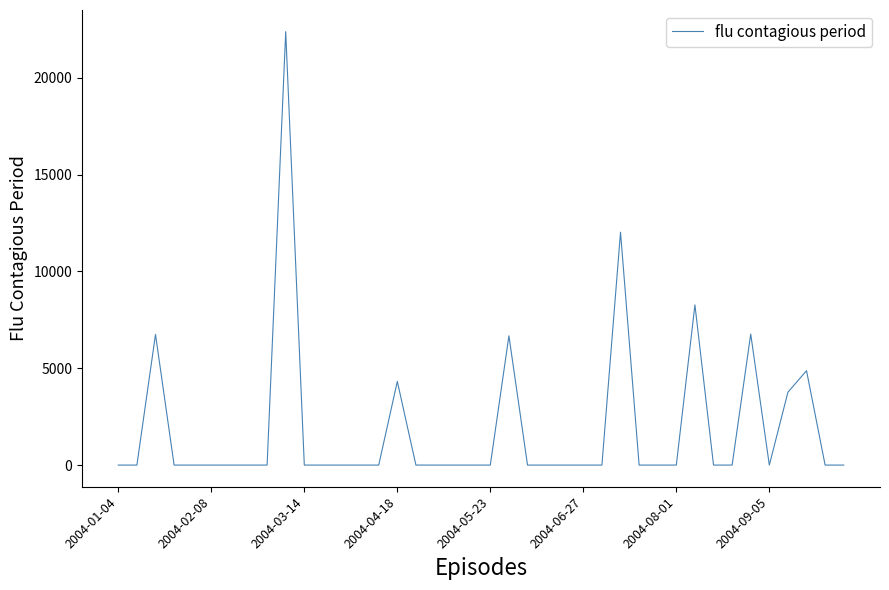

What is the greatest value displayed?

22387.8